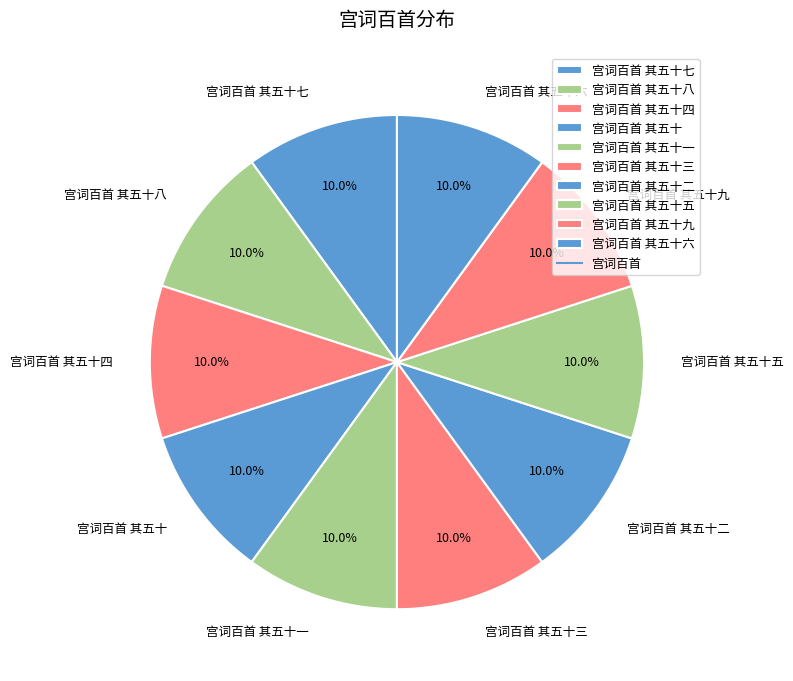

Does 宫词百首 其五十八 account for over 50% of the chart?

No